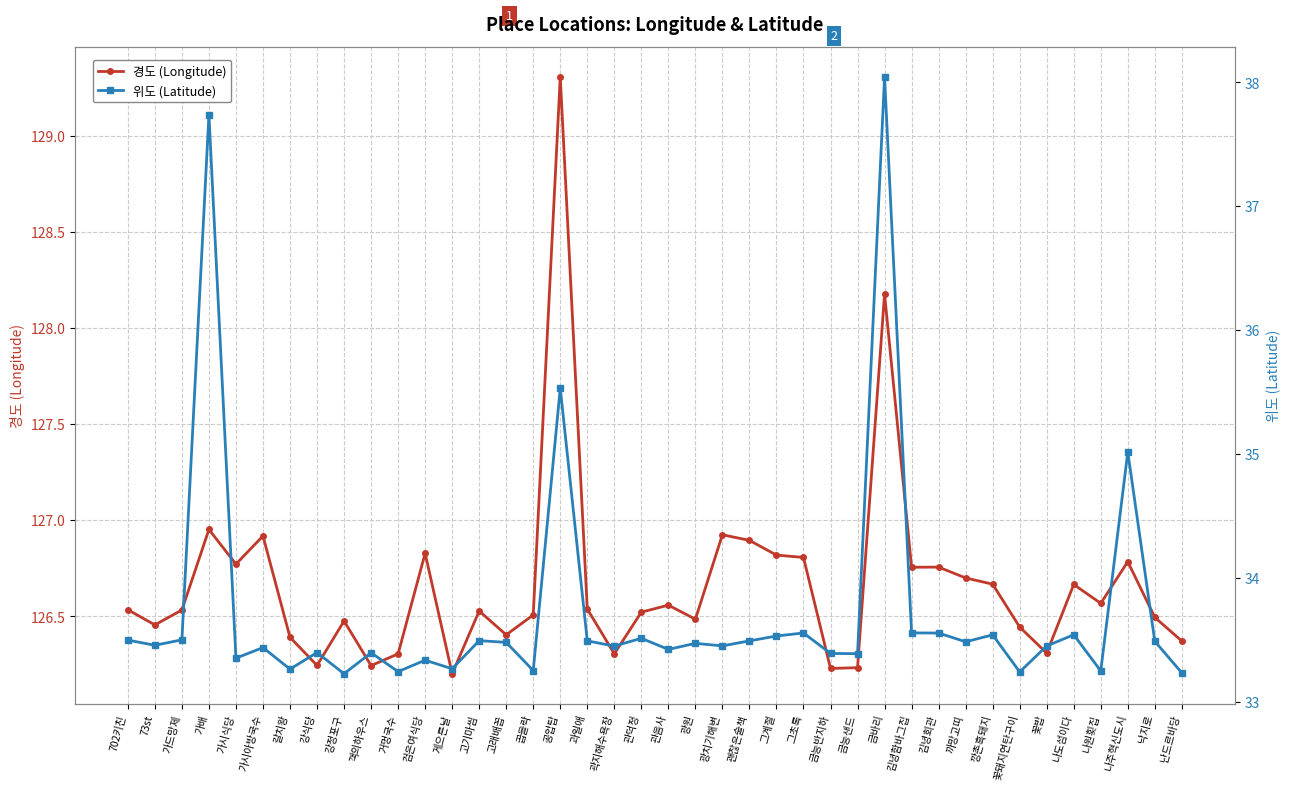

True or false: 경도 (Longitude) and 위도 (Latitude) intersect in this chart.

False